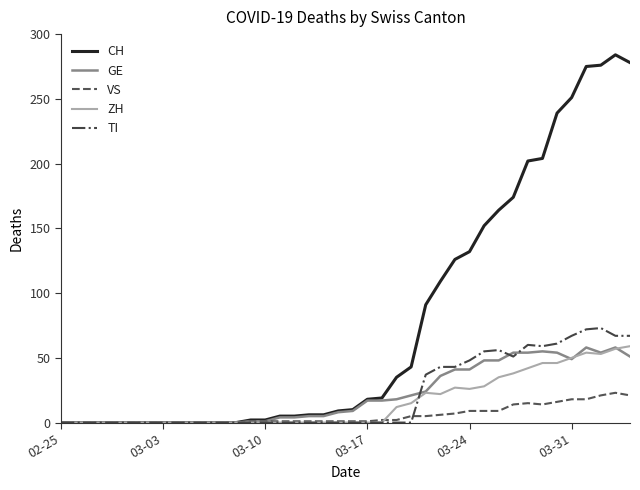

Which series has the largest total across all categories?

CH